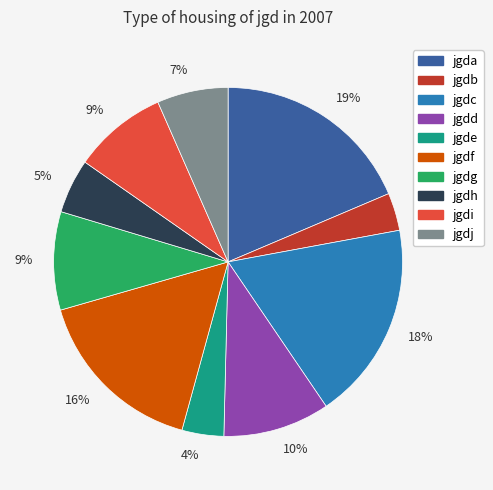

Is the sum of jgda and jgdb greater than half?

No